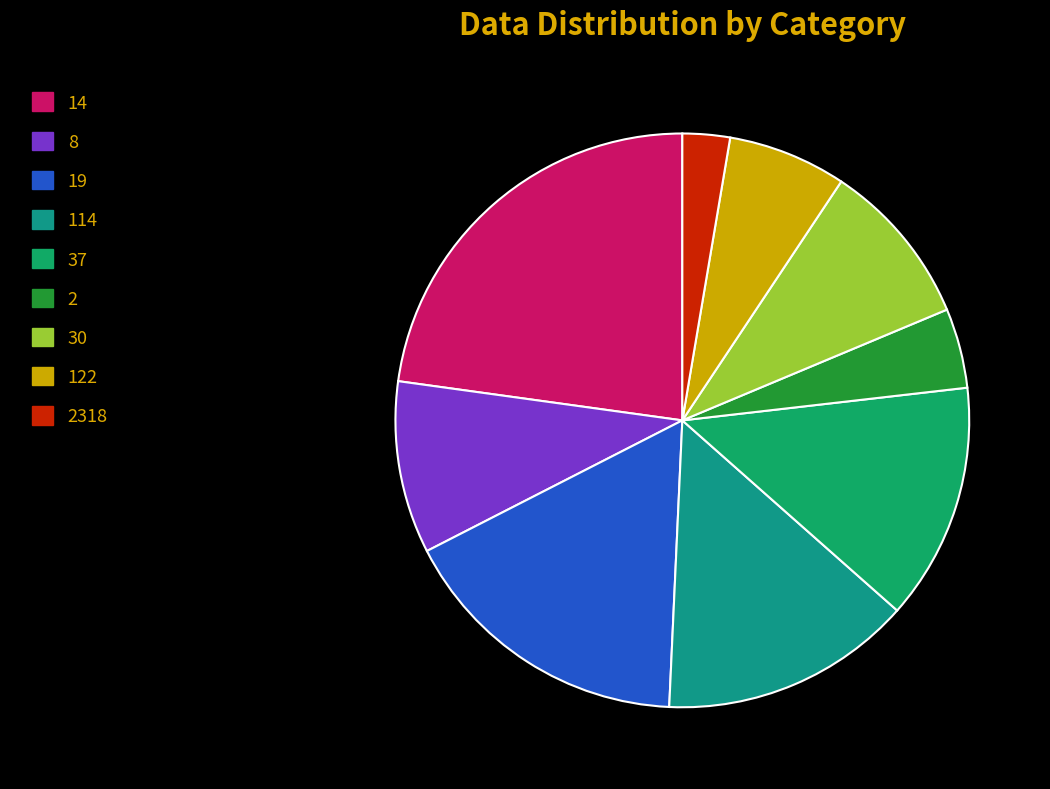

Does 122 represent more than half of the total?

No